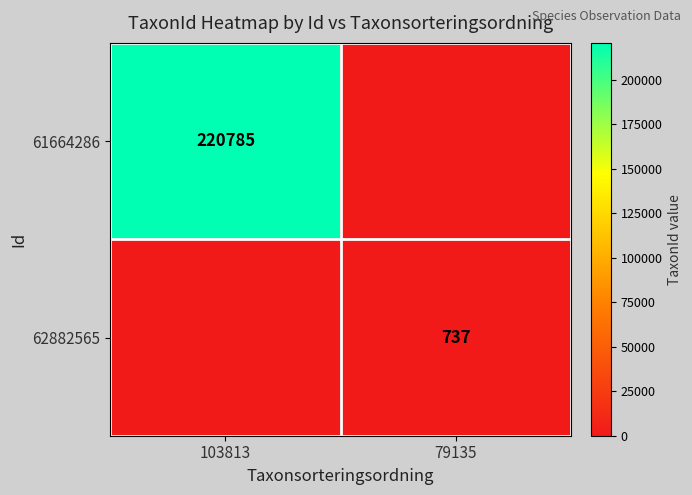

What is the difference between the highest and lowest values at 103813?

220785